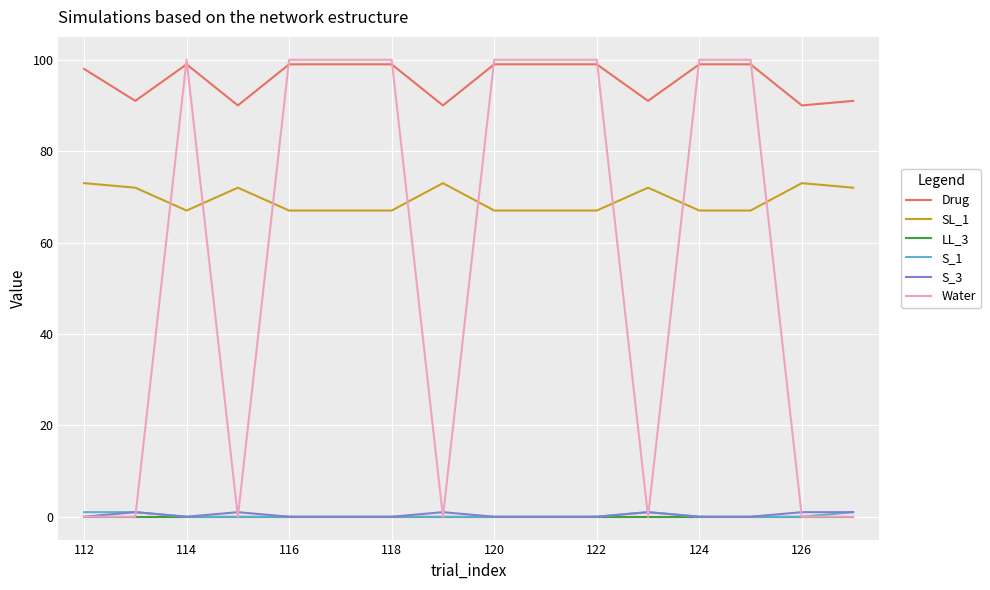

Which series has the largest range (max minus min)?

Water